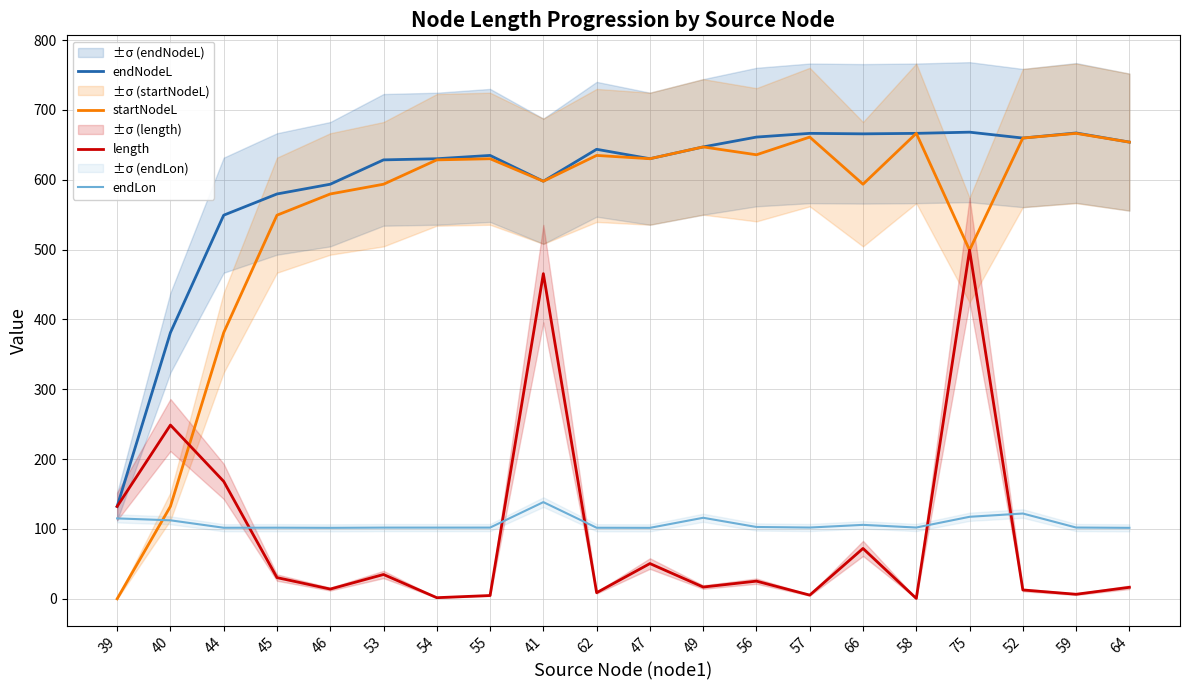

At how many categories does at least one series exceed 150?

19